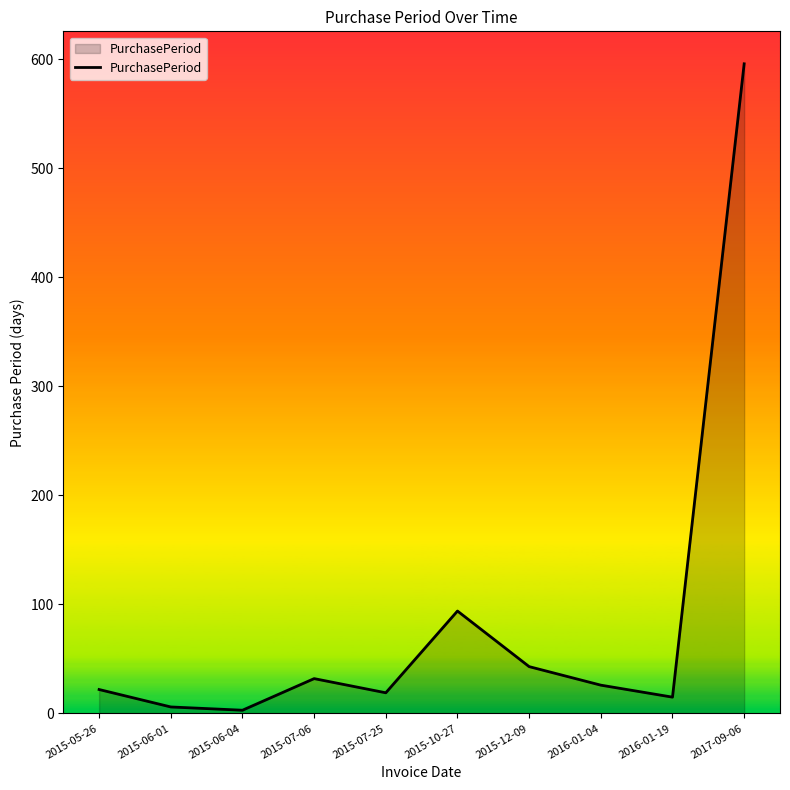

What is the change in value from 2015-06-04 to 2015-10-27?

+91